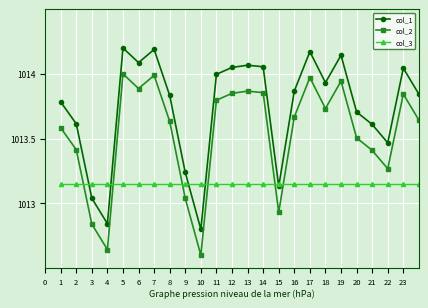

Does the chart have visible grid lines?

Yes